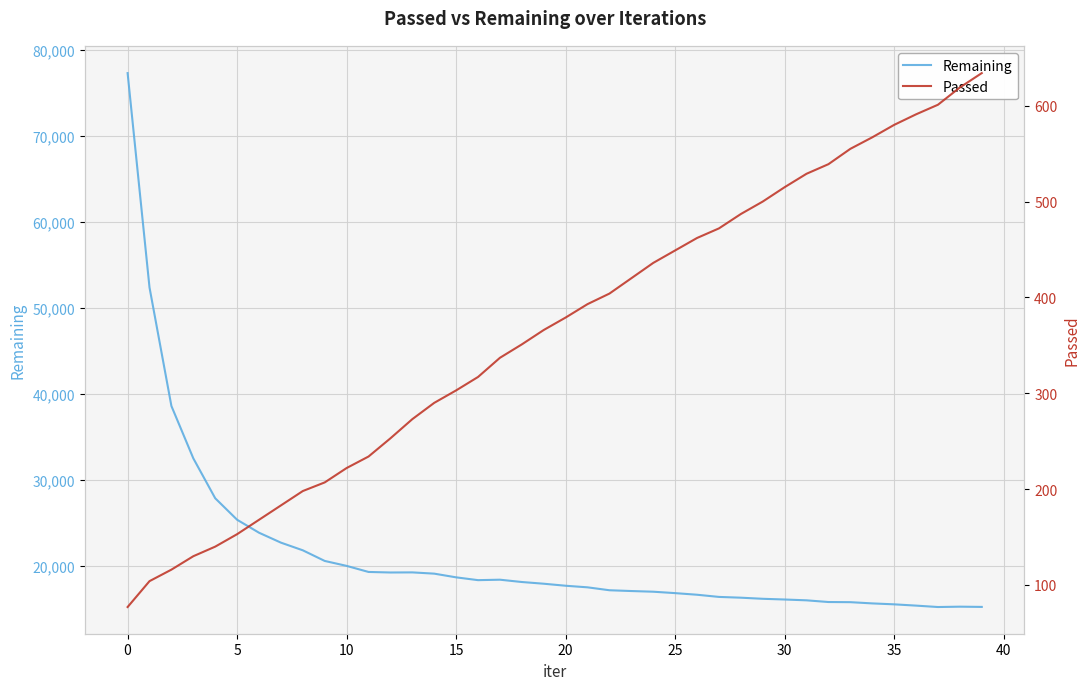

Where is the first local maximum for Remaining?

13